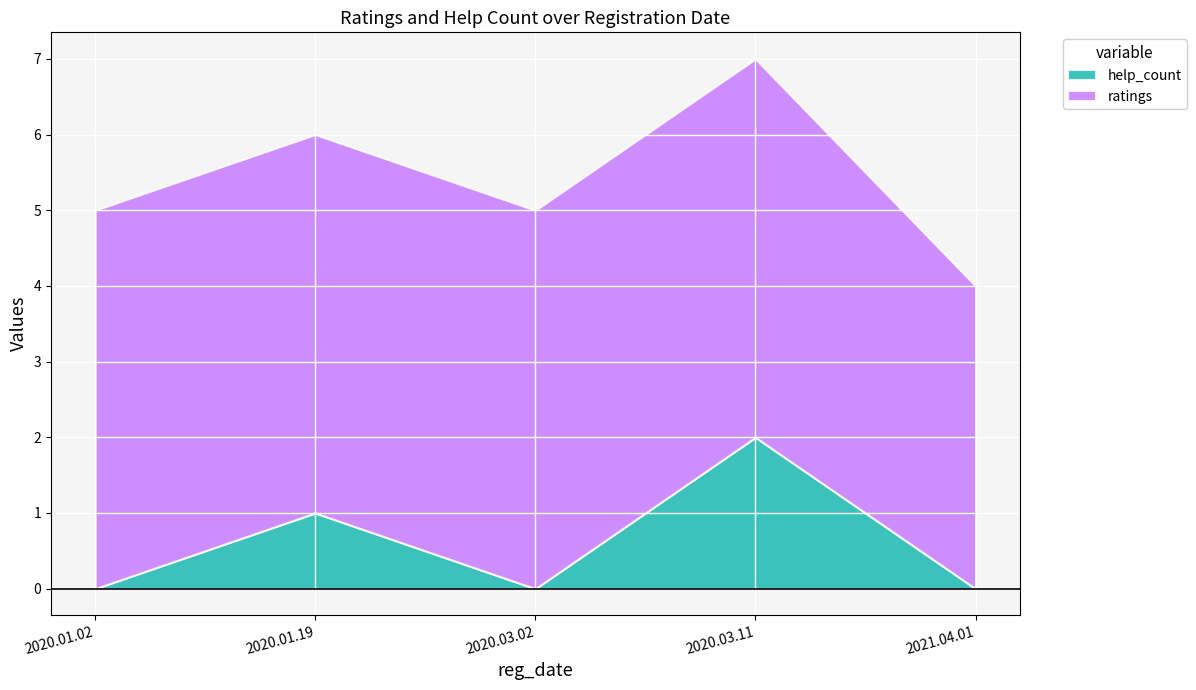

True or false: ratings and help_count cross at least once.

False